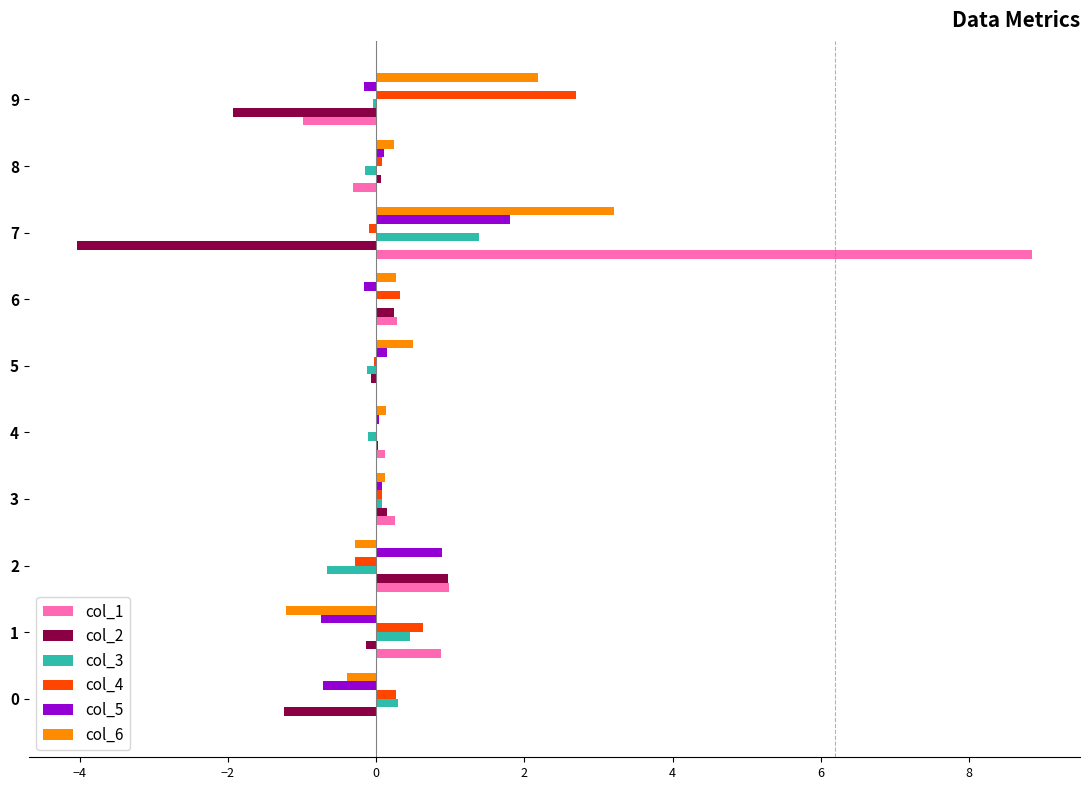

At which category does the chart reach its peak across all series?

7